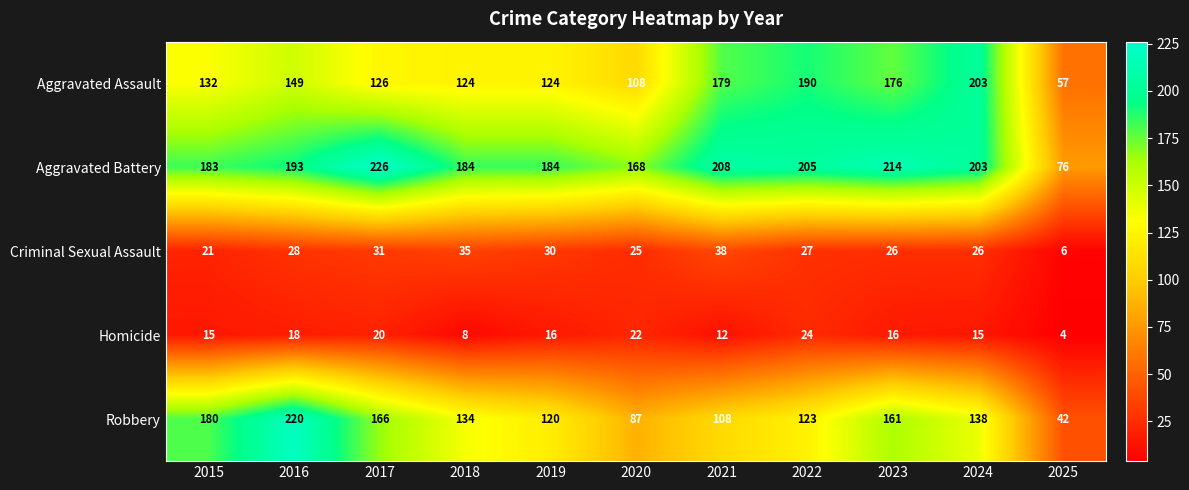

Which category has the lowest value across all series?

2025